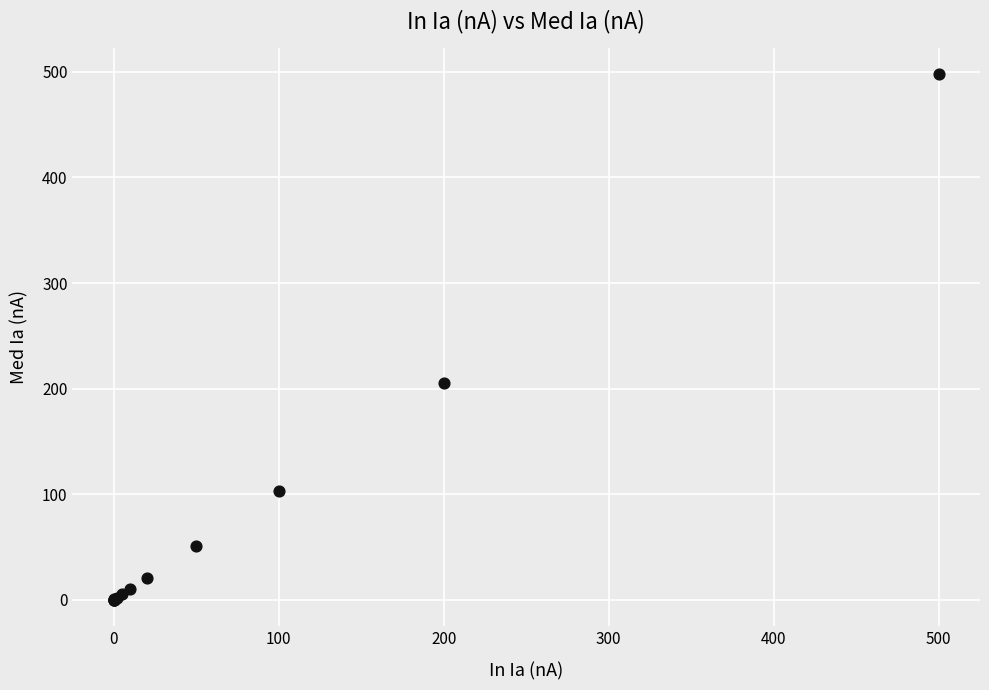

What Y value in the scatter plot is closest to 248?

205.5